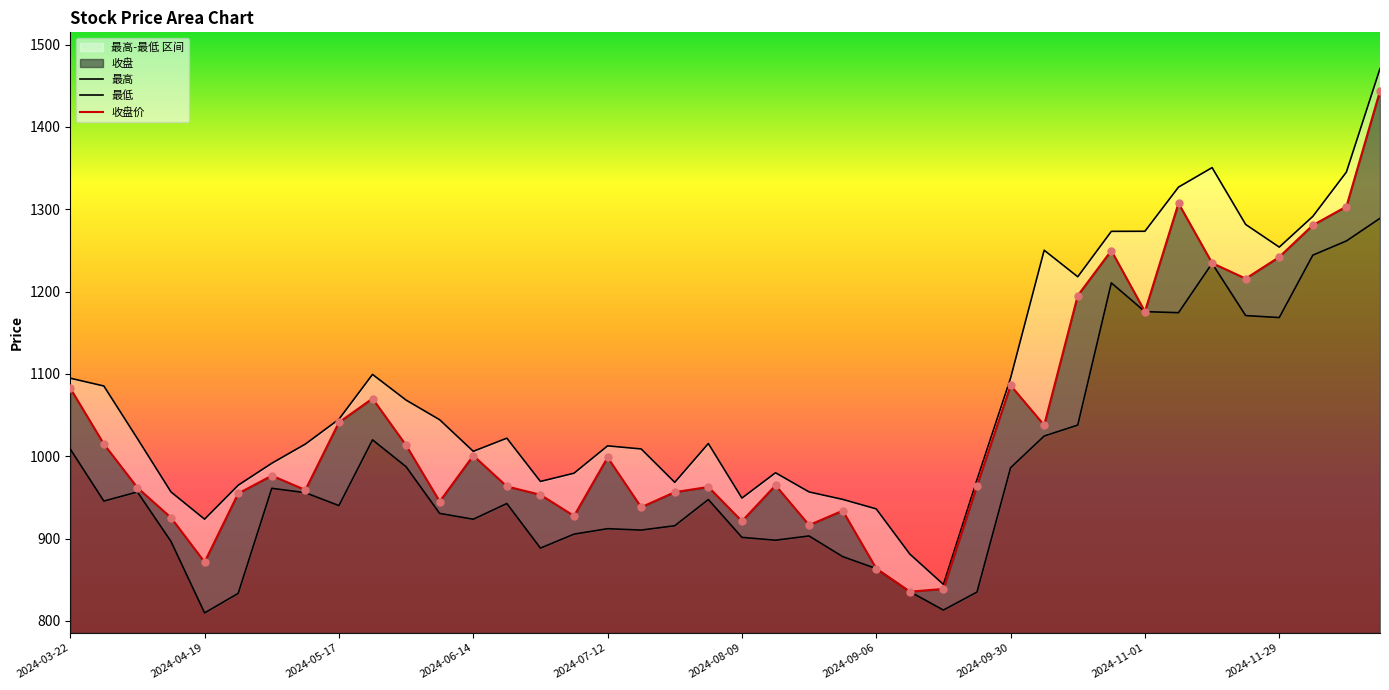

What is the total value across all series at 33?

3808.4